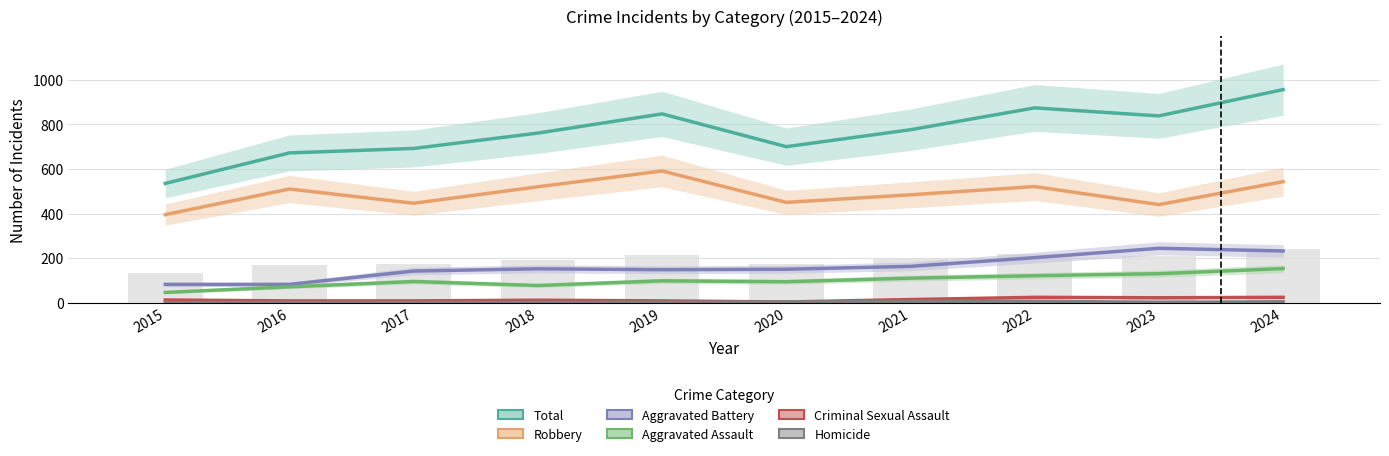

True or false: Criminal Sexual Assault has a value of 12 at 2017.

False